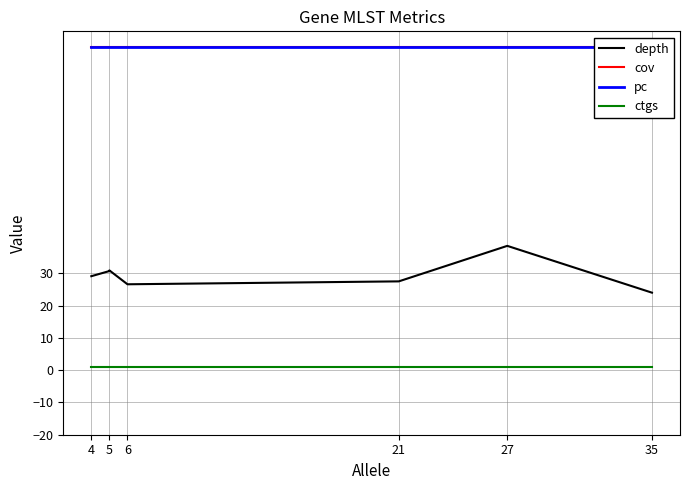

Which series has the largest range (max minus min)?

depth